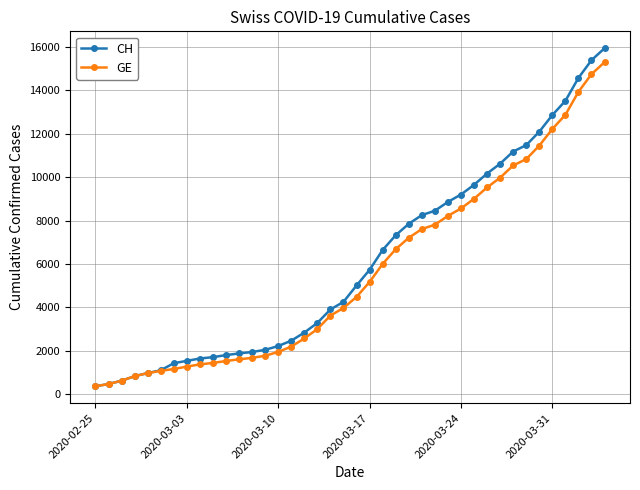

Which series has the largest total across all categories?

CH